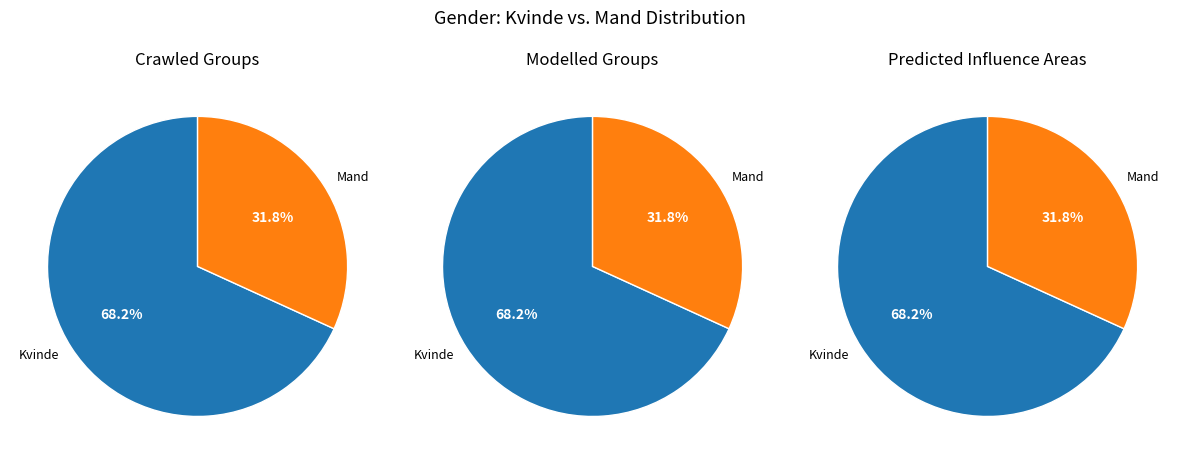

True or false: Mand accounts for 39% of the total.

False